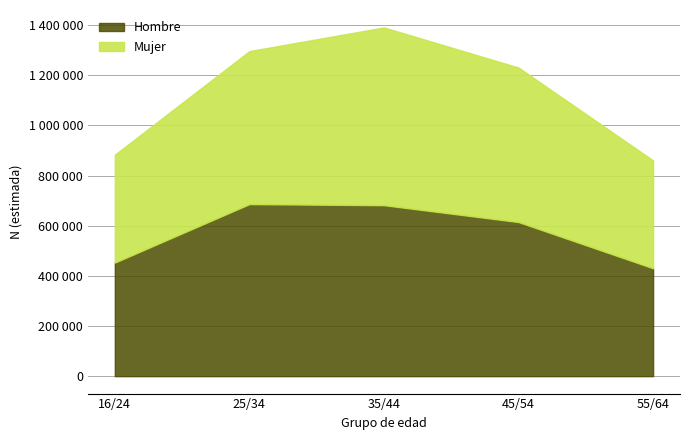

What is the label of the 3rd point from the right?

35/44